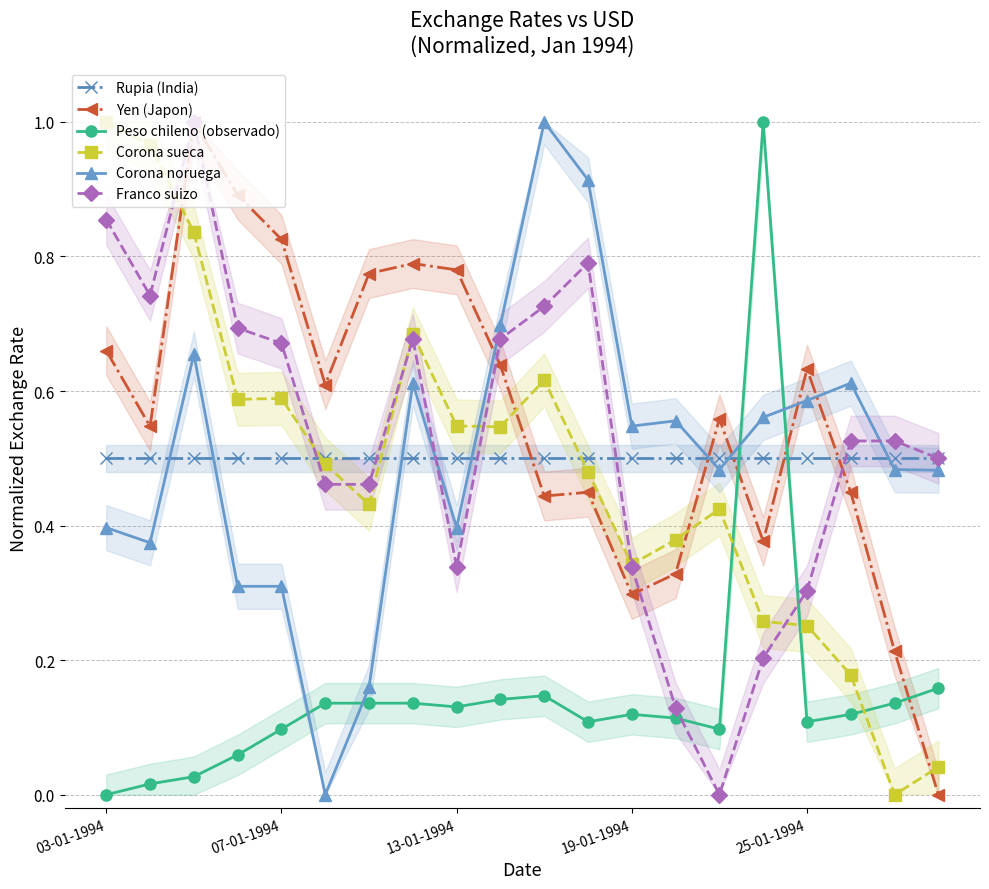

True or false: Yen (Japon) and Franco suizo intersect in this chart.

True